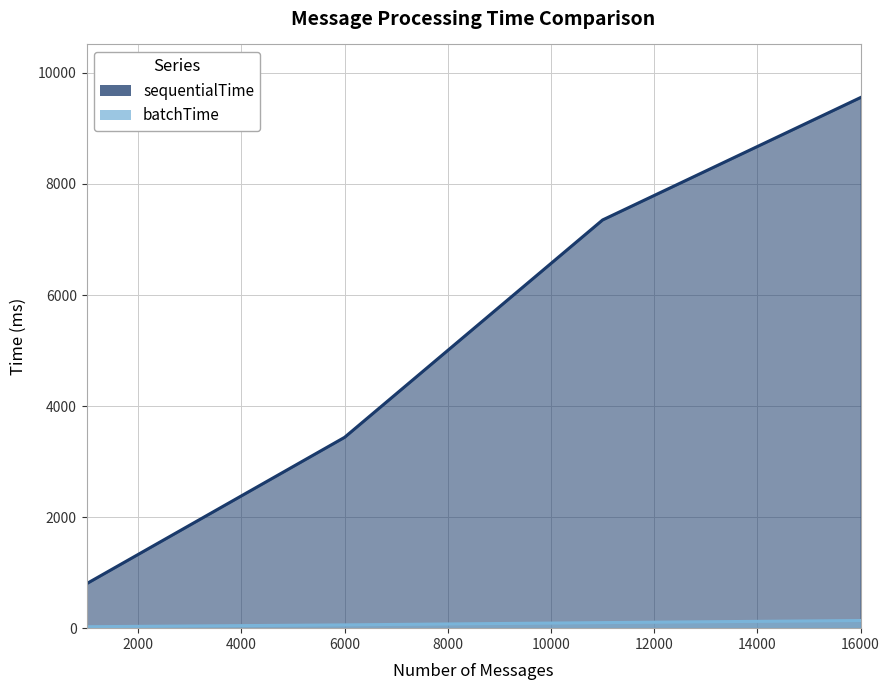

What is the approximate value of batchTime at 11000, to the nearest 10?

100